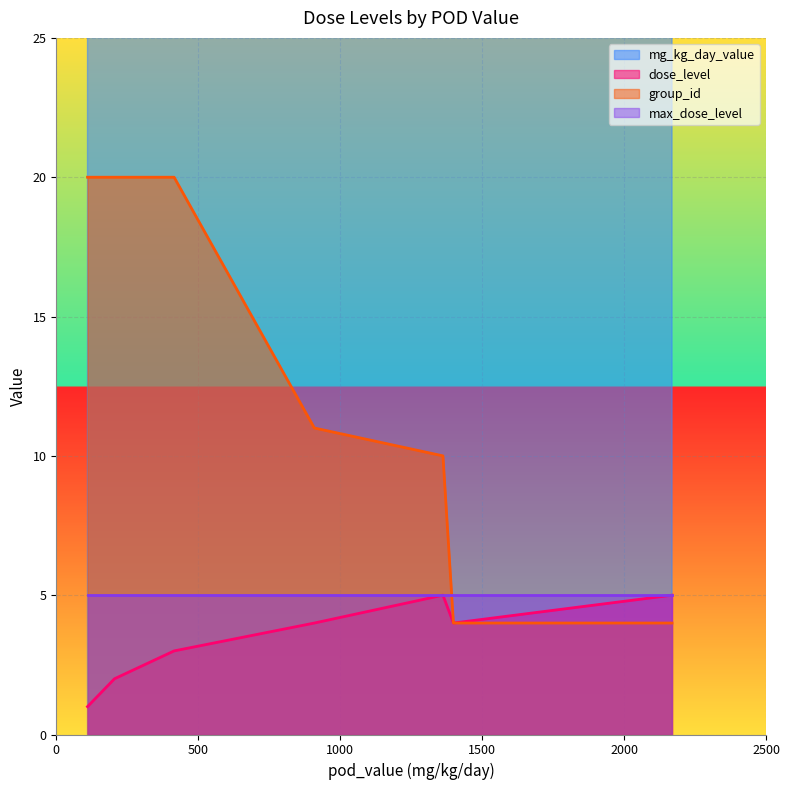

How many series are shown in this chart?

4